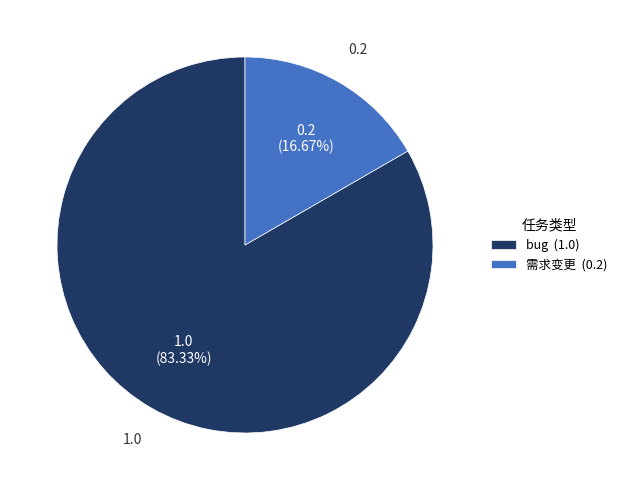

Which slice represents more than half of the pie?

bug (1.0)